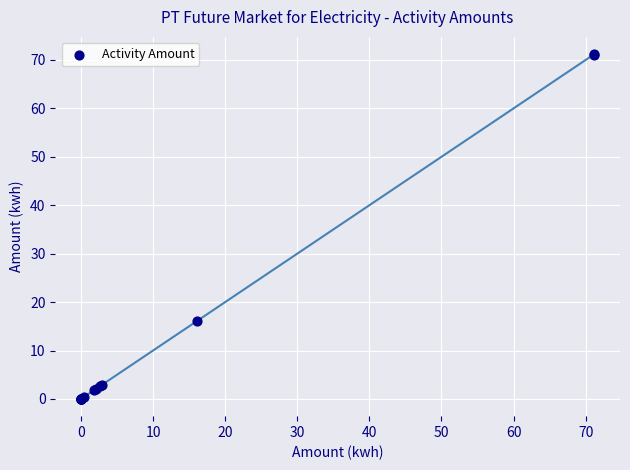

What Y value in the scatter plot is closest to 35?

16.1